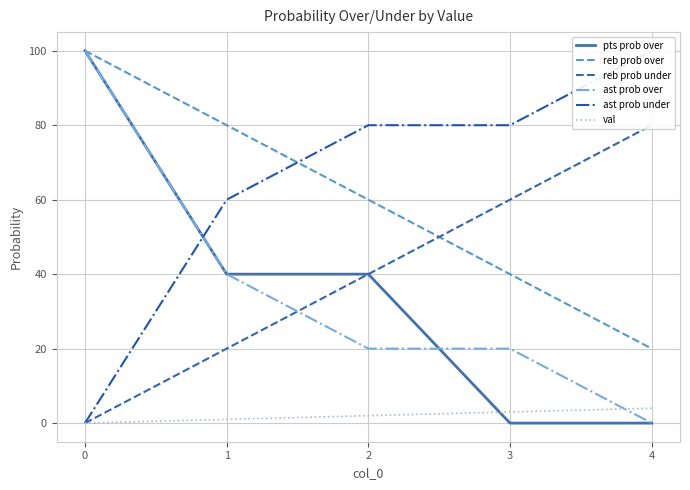

How many ast prob under values are between 60 and 80?

3